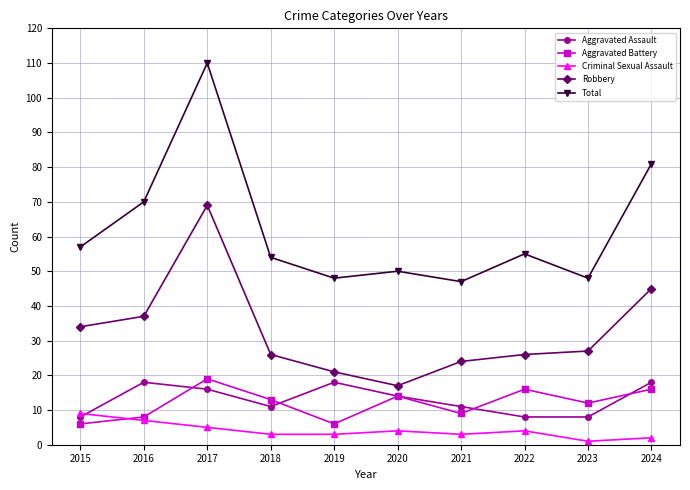

How many lines are shown in the chart?

5